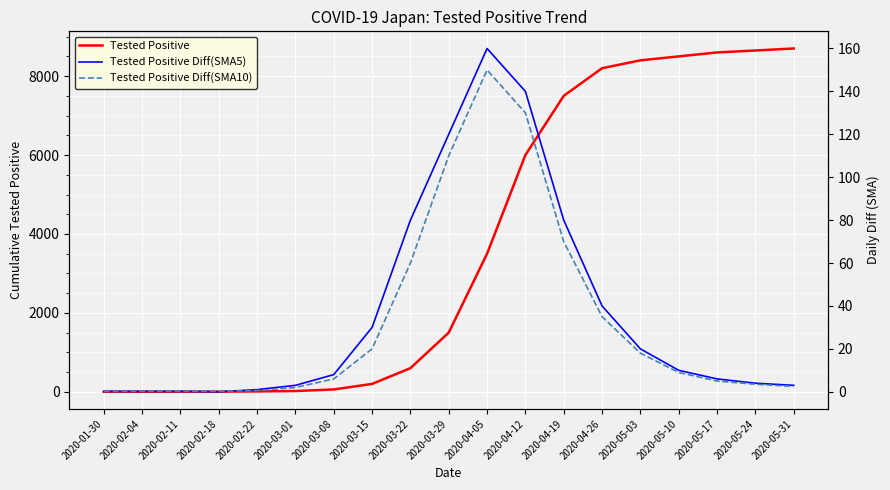

At which label is Tested Positive Diff(SMA5) closest to 80?

2020-03-22